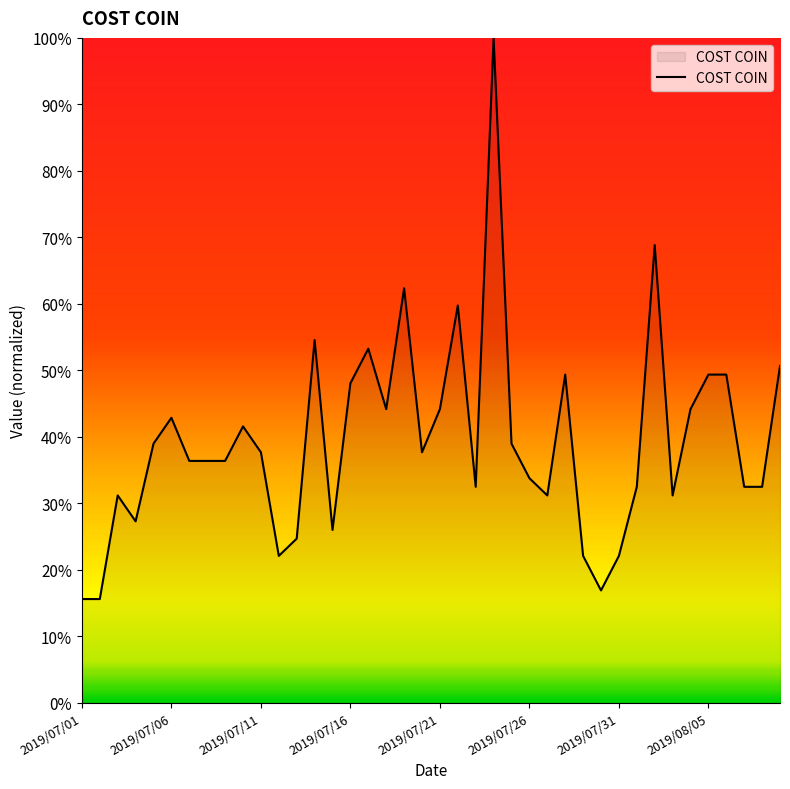

What is the smallest value displayed?

15.6